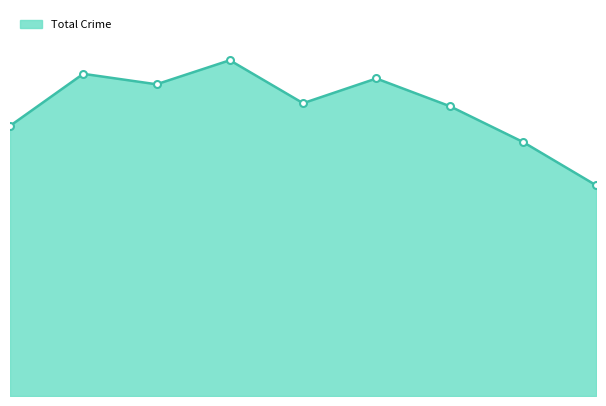

Does the chart have visible grid lines?

No